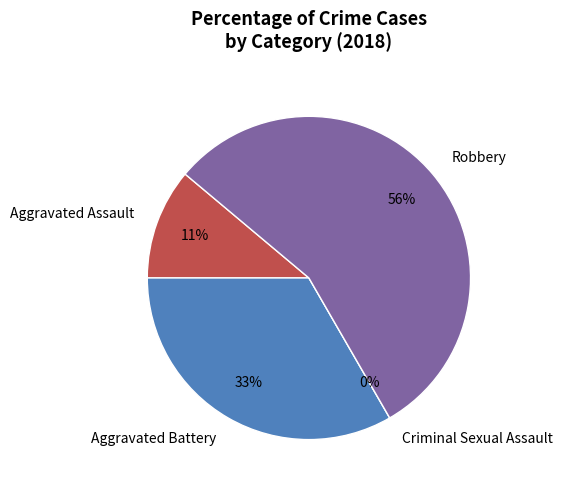

How many segments does this pie chart have?

4